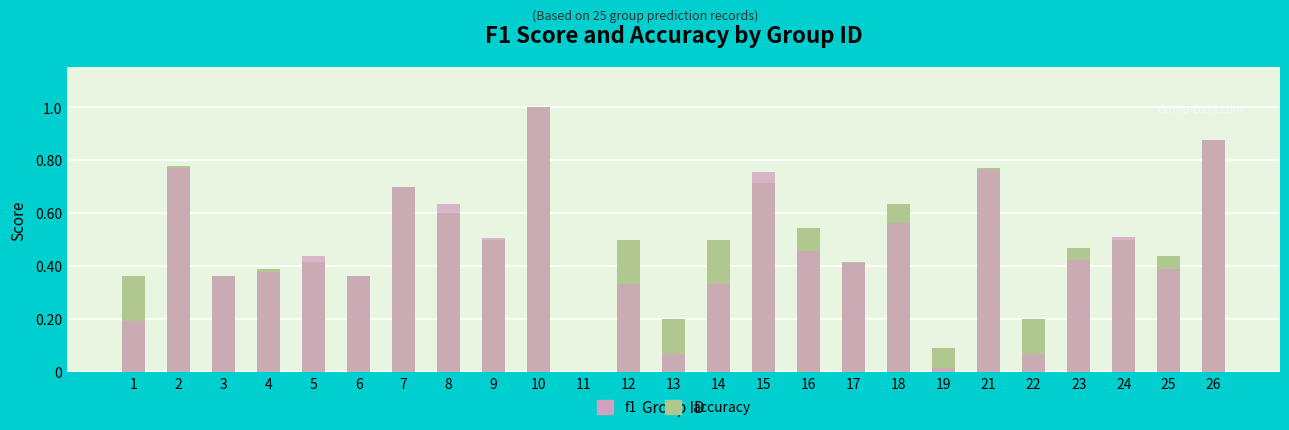

Reading left to right, extract all data points from this chart.

accuracy: 1=0.4	2=0.8	3=0.4	4=0.4	5=0.4	6=0.4	7=0.7	8=0.6	9=0.5	10=1.0	11=0.0	12=0.5	13=0.2	14=0.5	15=0.7	16=0.5	17=0.4	18=0.6	19=0.1	21=0.8	22=0.2	23=0.5	24=0.5	25=0.4	26=0.9
f1: 1=0.2	2=0.8	3=0.4	4=0.4	5=0.4	6=0.4	7=0.7	8=0.6	9=0.5	10=1.0	11=0.0	12=0.3	13=0.1	14=0.3	15=0.8	16=0.5	17=0.4	18=0.6	19=0.0	21=0.8	22=0.1	23=0.4	24=0.5	25=0.4	26=0.9